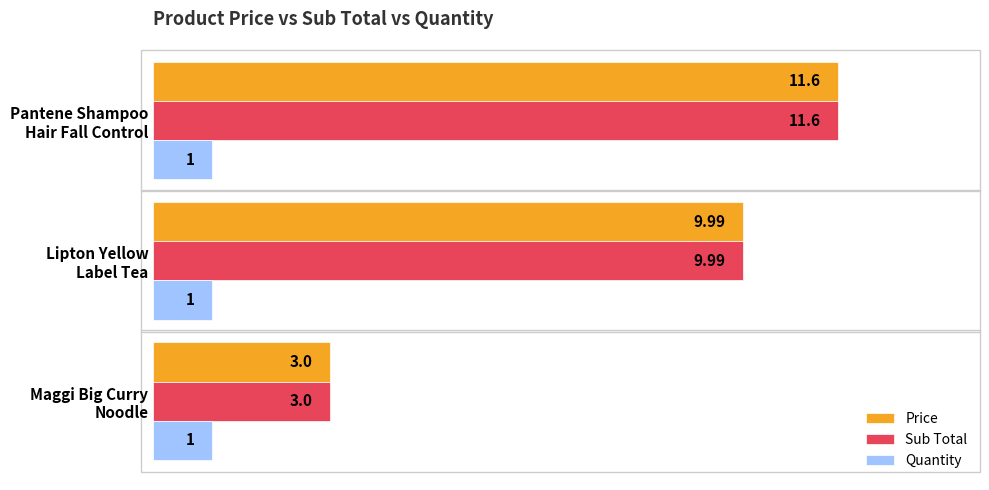

What are all the series names shown in the legend?

Price, Sub Total, Quantity